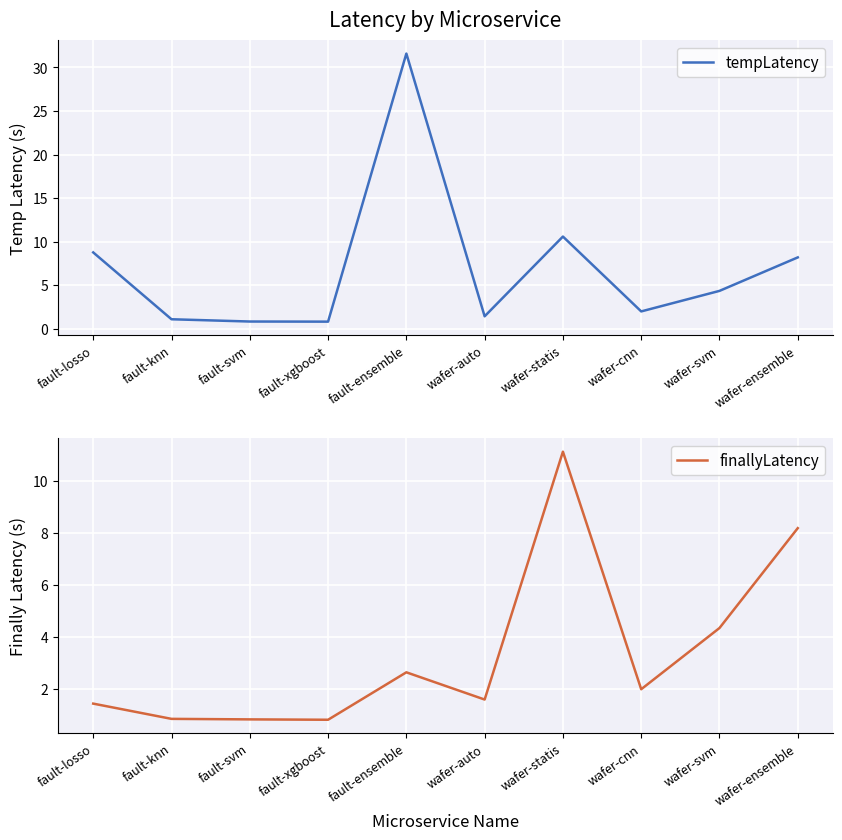

Is it true that tempLatency equals 3.6 at fault-losso?

False